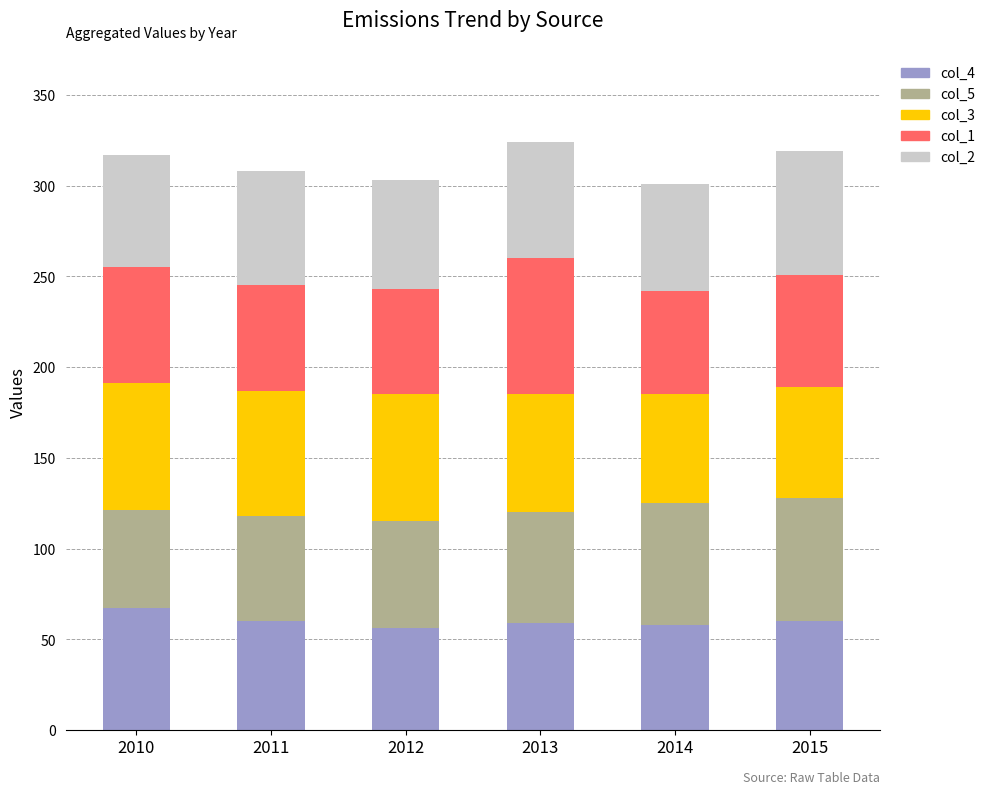

What is the highest value of the col_4 series?

67